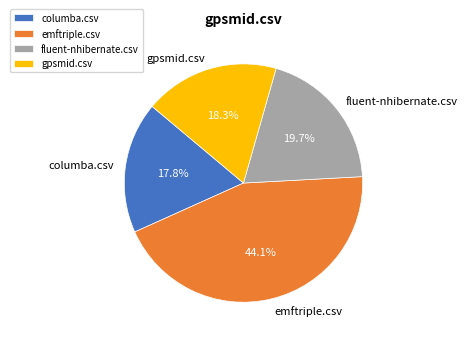

To the nearest percent, what is the difference between the fluent-nhibernate.csv and gpsmid.csv slice percentages?

1%